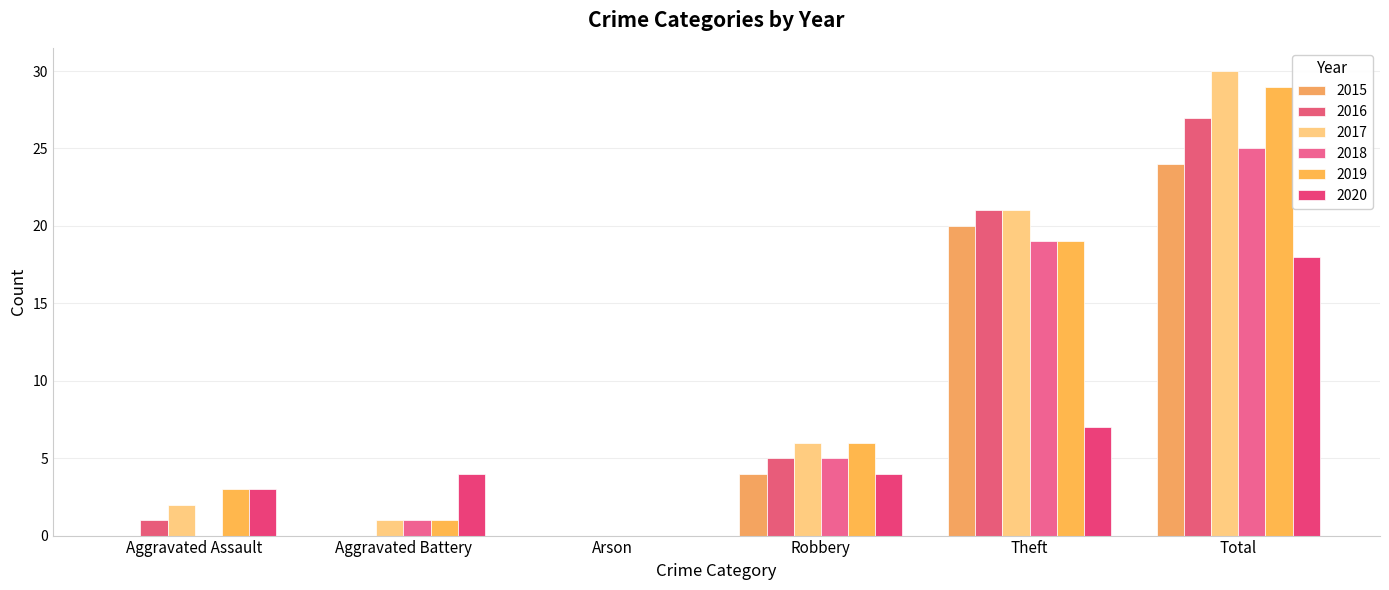

At which label does 2018 first exceed 5?

Theft